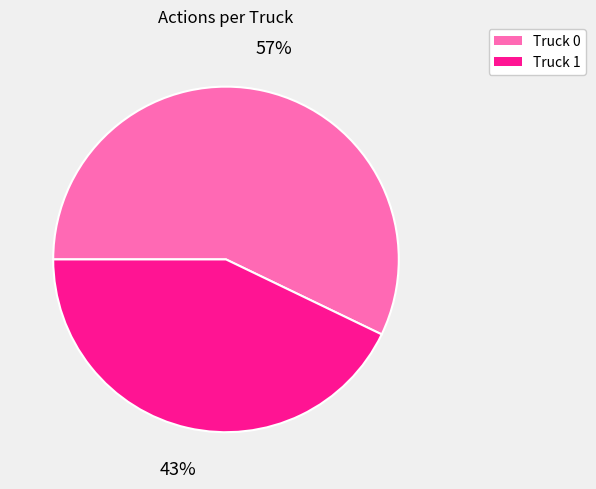

Approximately how many times larger is the value at Truck 0 compared to Truck 1?

1.3